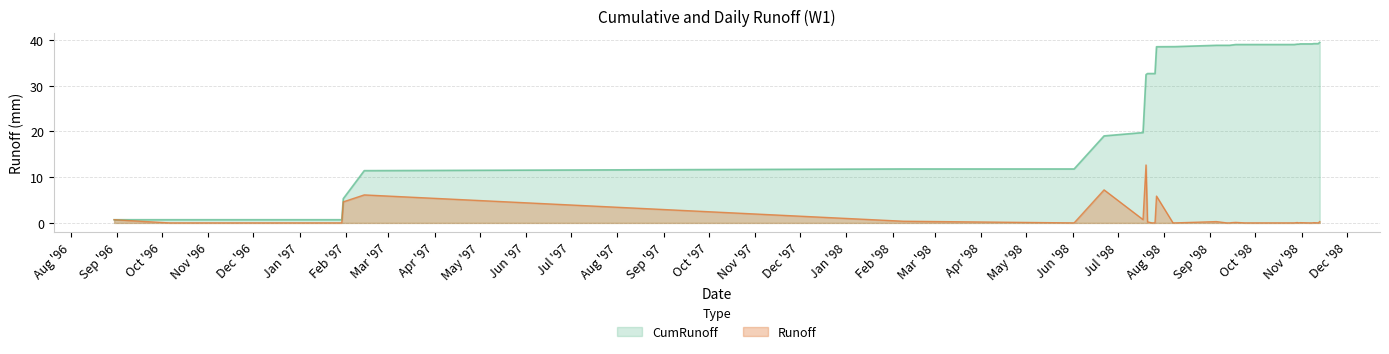

At how many categories does at least one series exceed 20?

29